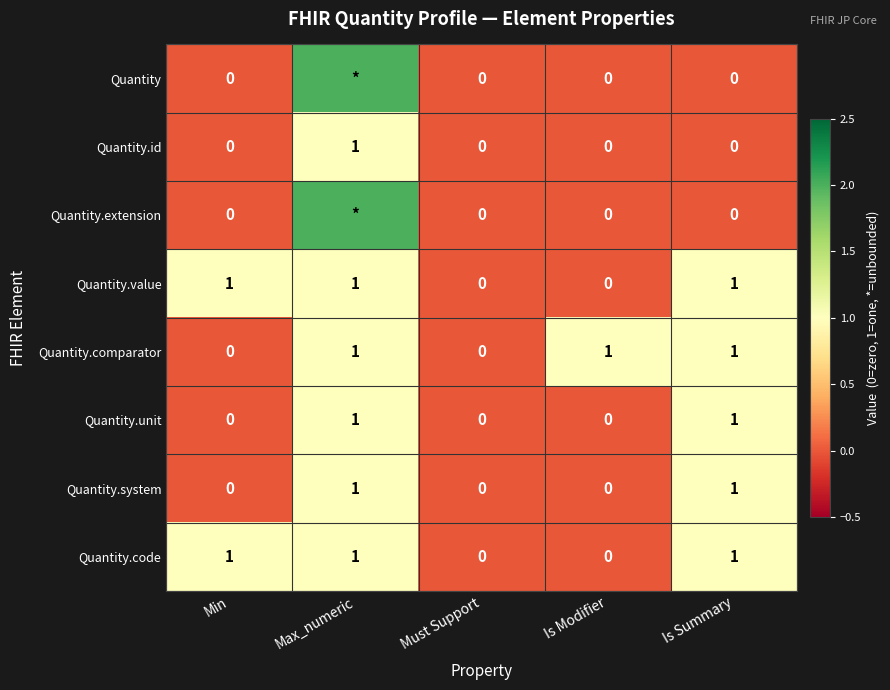

True or false: Quantity.code has a value of 1 at Is Modifier.

False